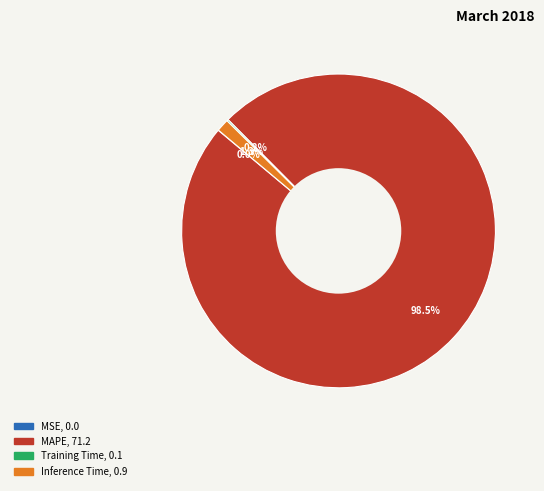

Is there a majority slice in this chart?

Yes